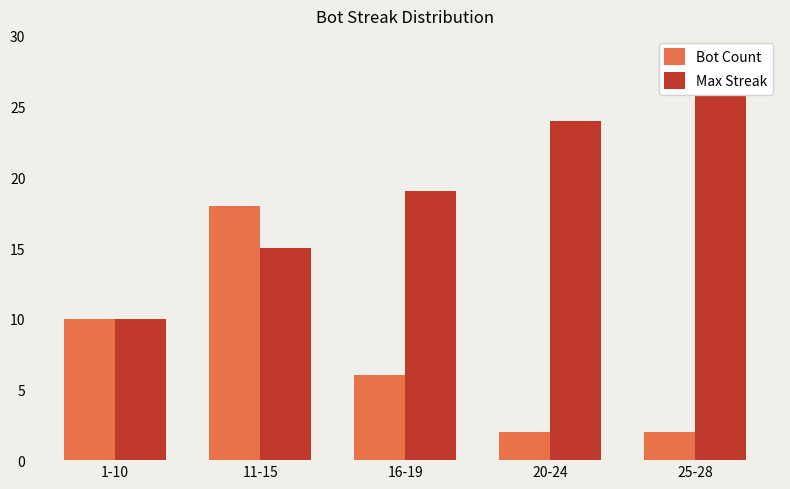

Where is Max Streak nearest to the value 19?

16-19